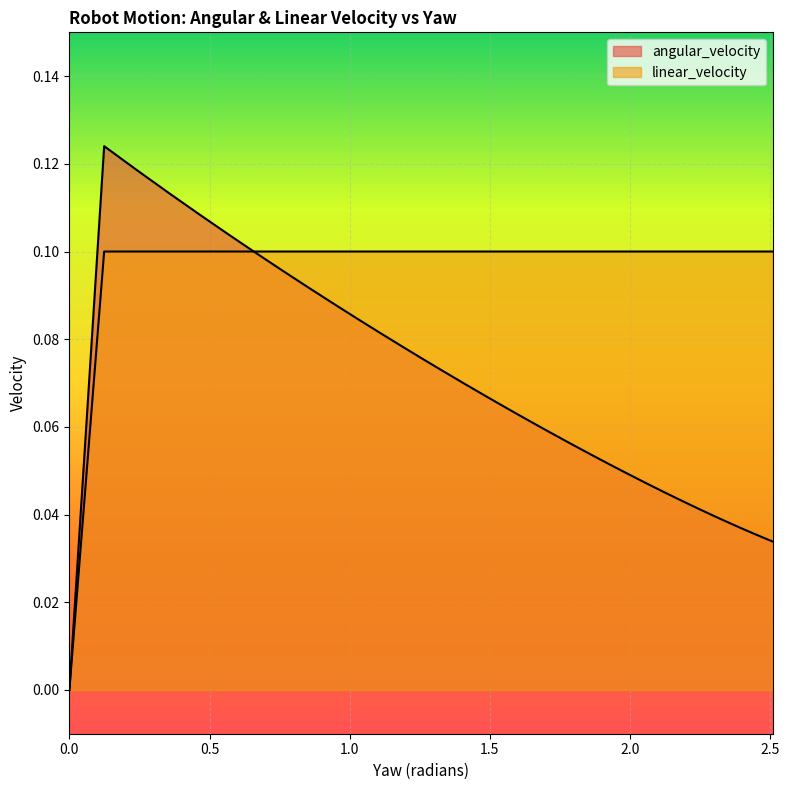

Is it true that linear_velocity equals 0.1 at 0.8549346599142861?

False